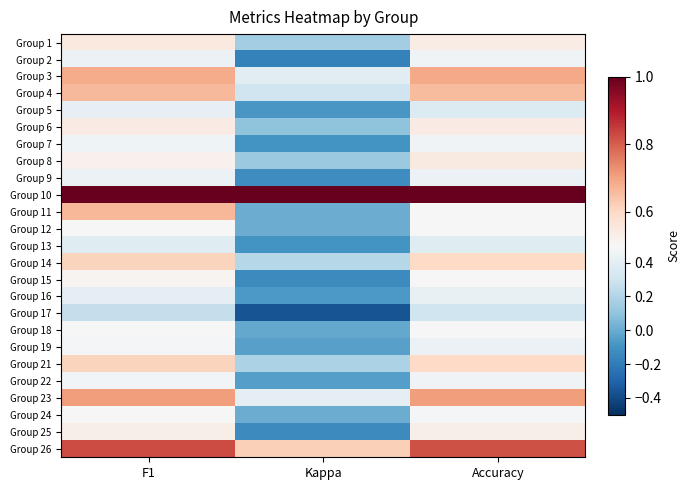

At which category is the sum across all series the highest?

F1